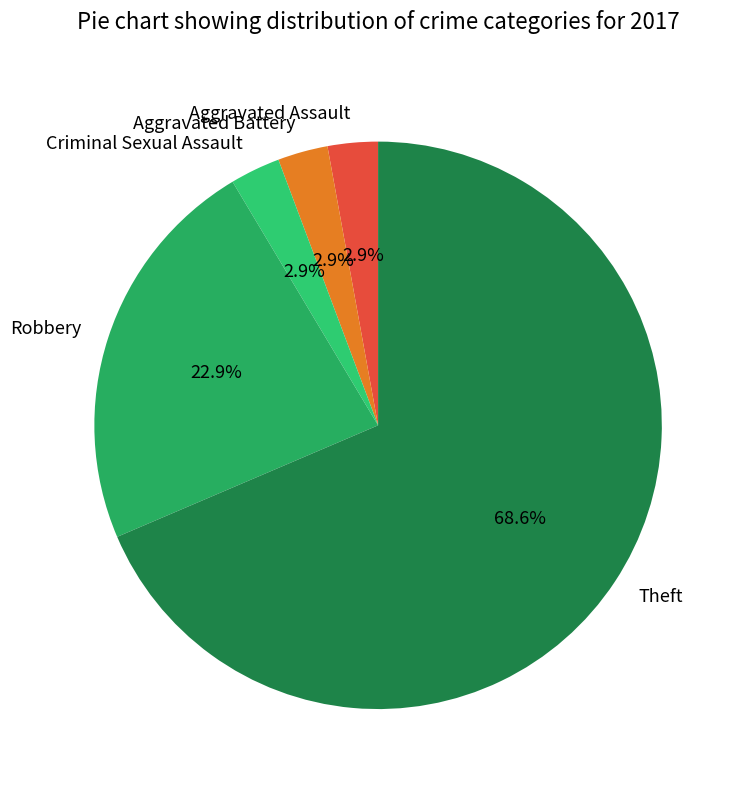

Count the number of slices in the pie.

5